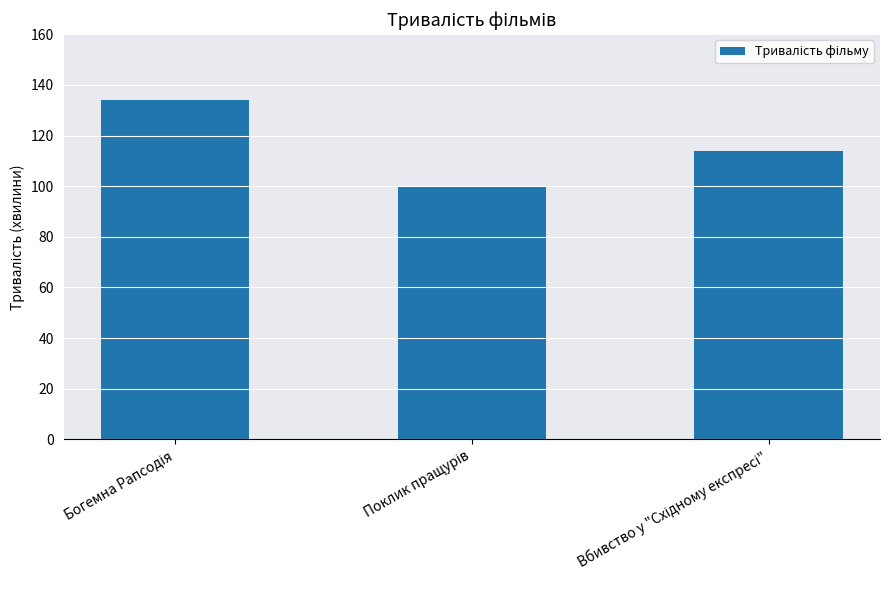

What is the sum of all values?

348